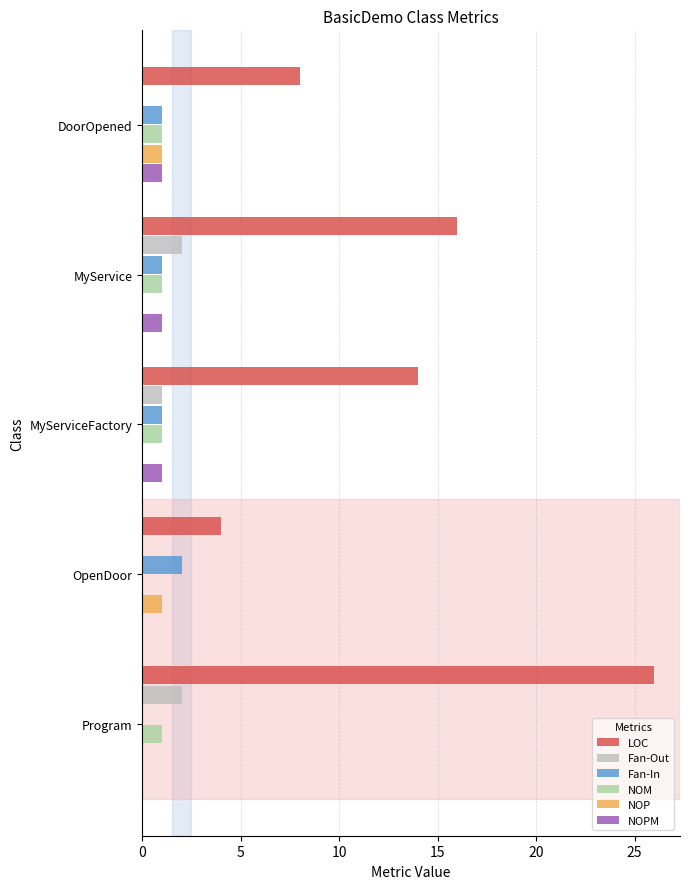

Which category has the highest value across all series?

Program